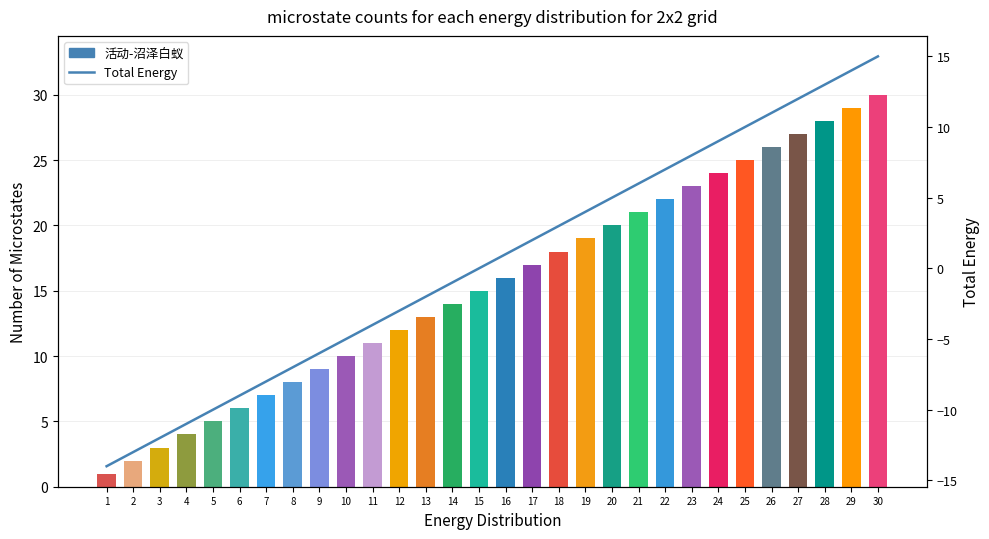

What is the value of the Total Energy bar at the 7th from the left?

-8